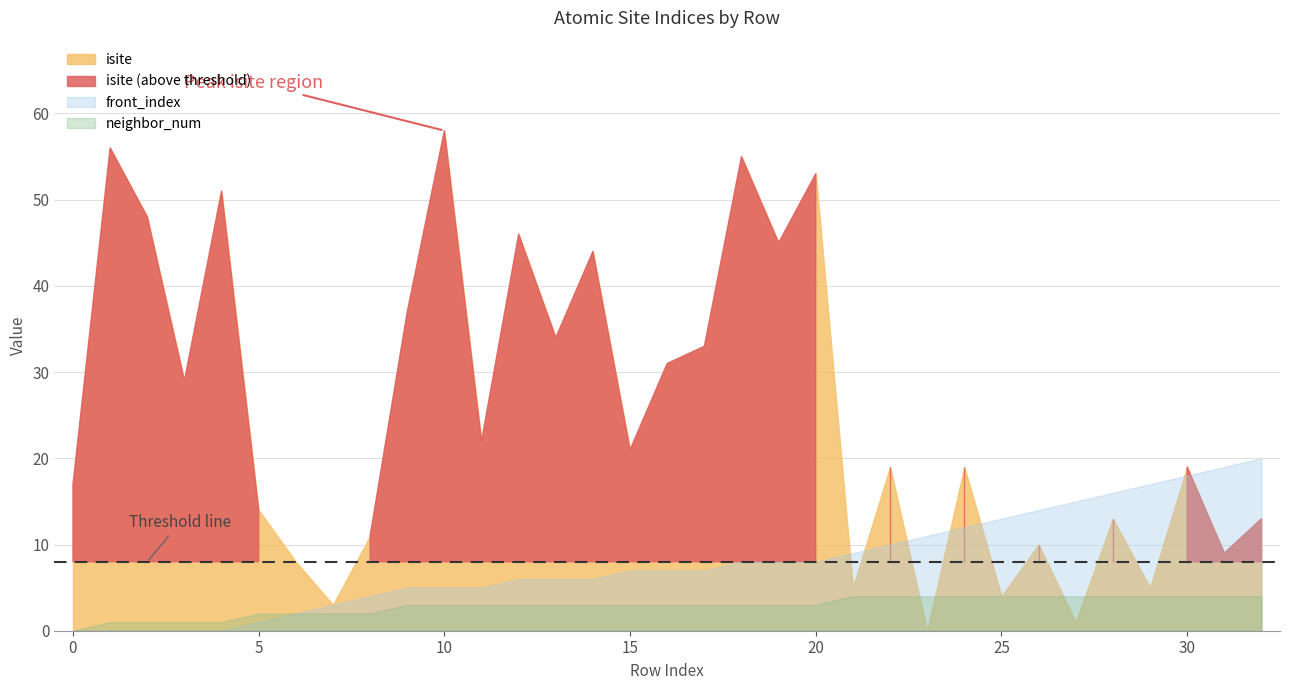

What is the difference between the neighbor_num values at 3 and 13?

2